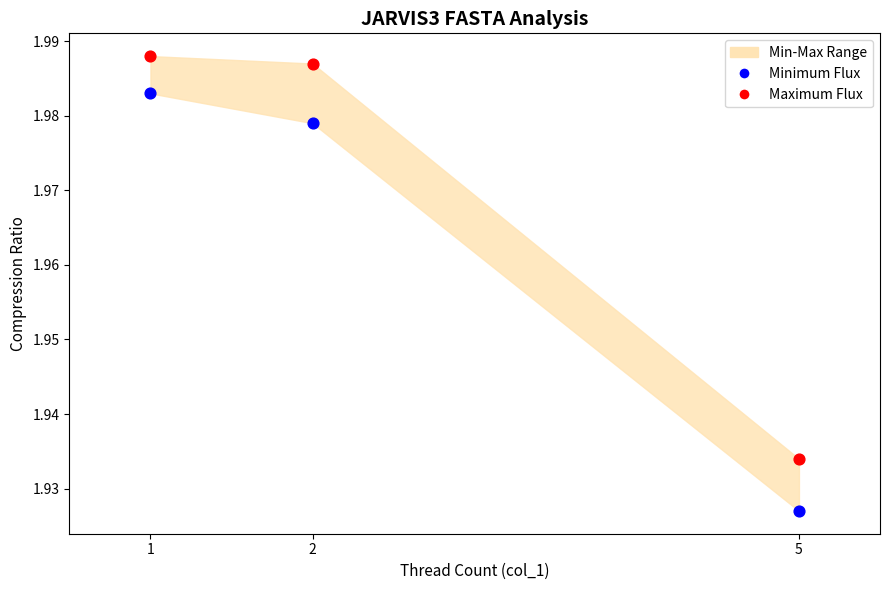

Which series has the largest Y range (max minus min)?

Minimum Flux